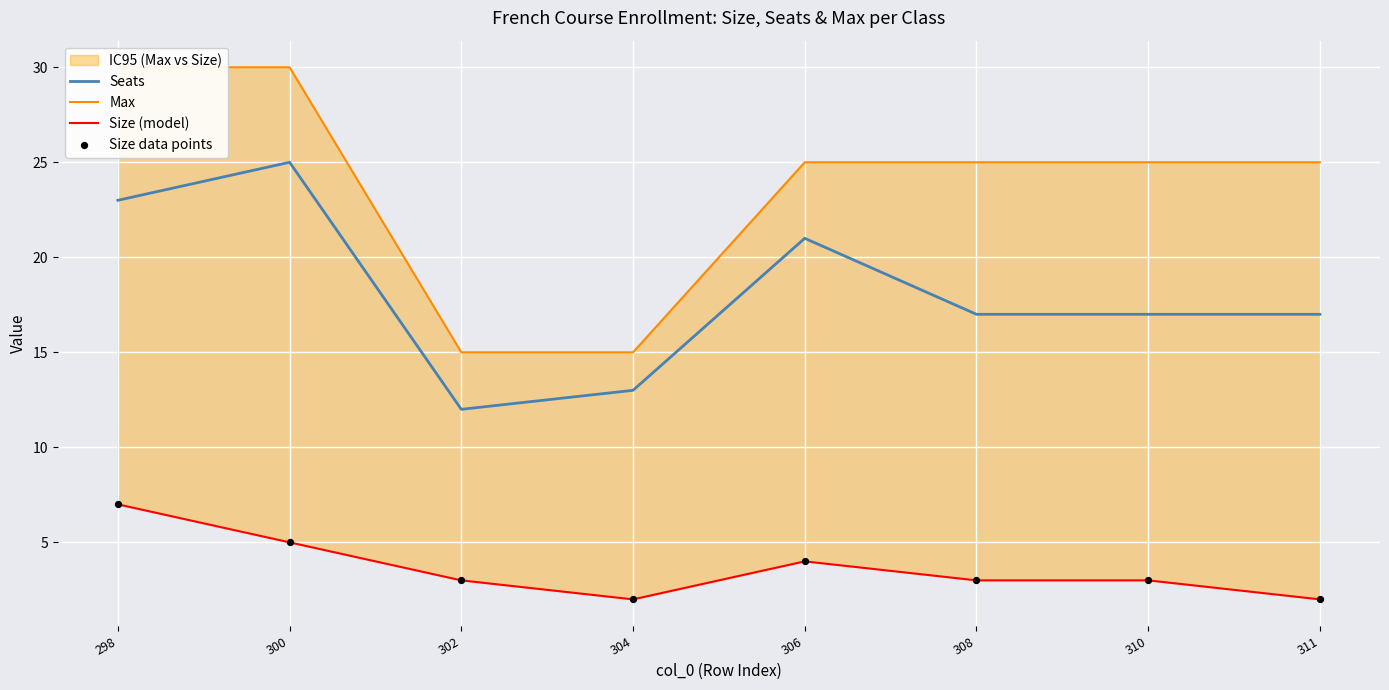

Is the value of Size (model) at 310 greater than the value of Size data points at 311?

Yes